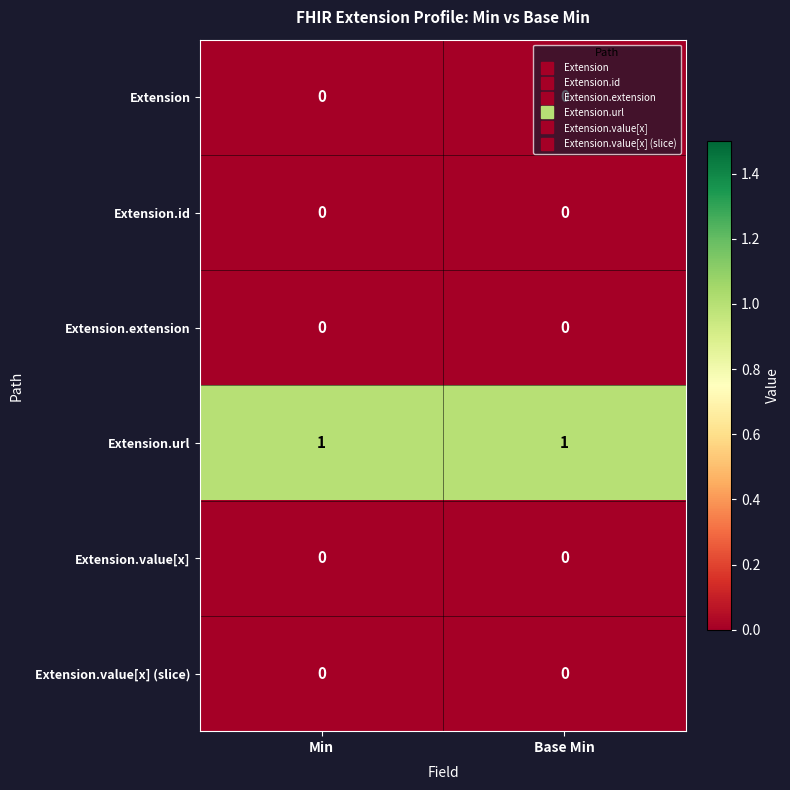

The value of Extension at Min is 0. True or false?

True